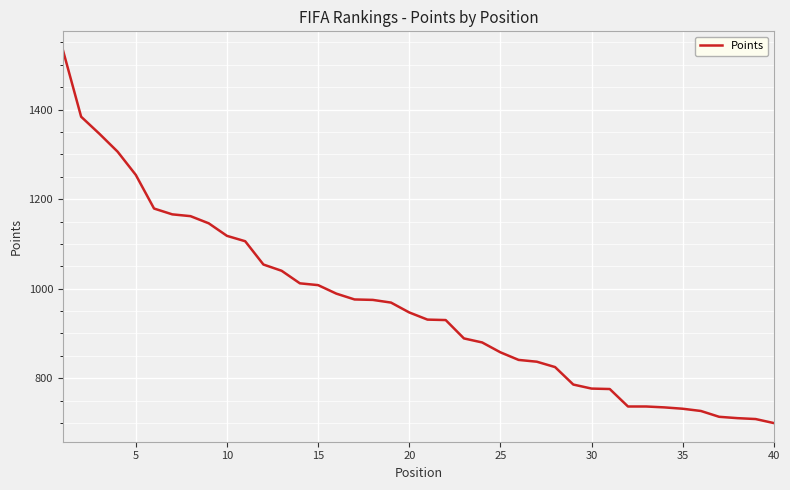

What is the smallest value displayed?

700